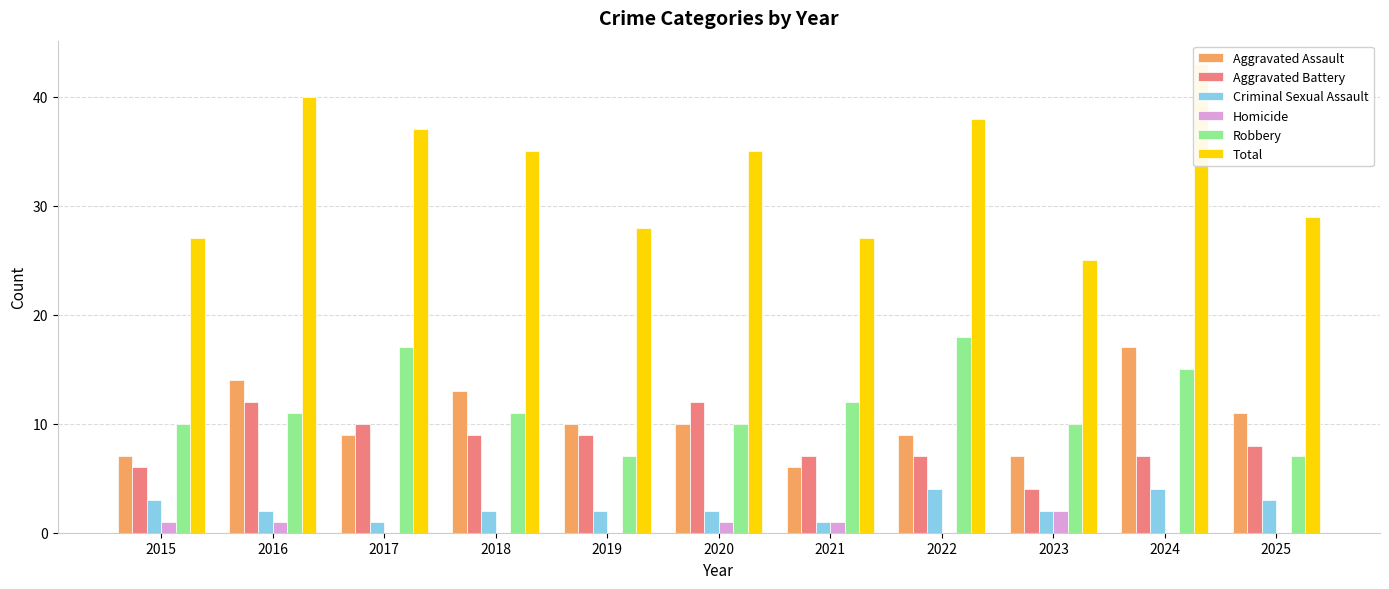

Reading left to right, extract all data points from this chart.

Aggravated Assault: 7	14	9	13	10	10	6	9	7	17	11
Aggravated Battery: 6	12	10	9	9	12	7	7	4	7	8
Criminal Sexual Assault: 3	2	1	2	2	2	1	4	2	4	3
Homicide: 1	1	0	0	0	1	1	0	2	0	0
Robbery: 10	11	17	11	7	10	12	18	10	15	7
Total: 27	40	37	35	28	35	27	38	25	43	29